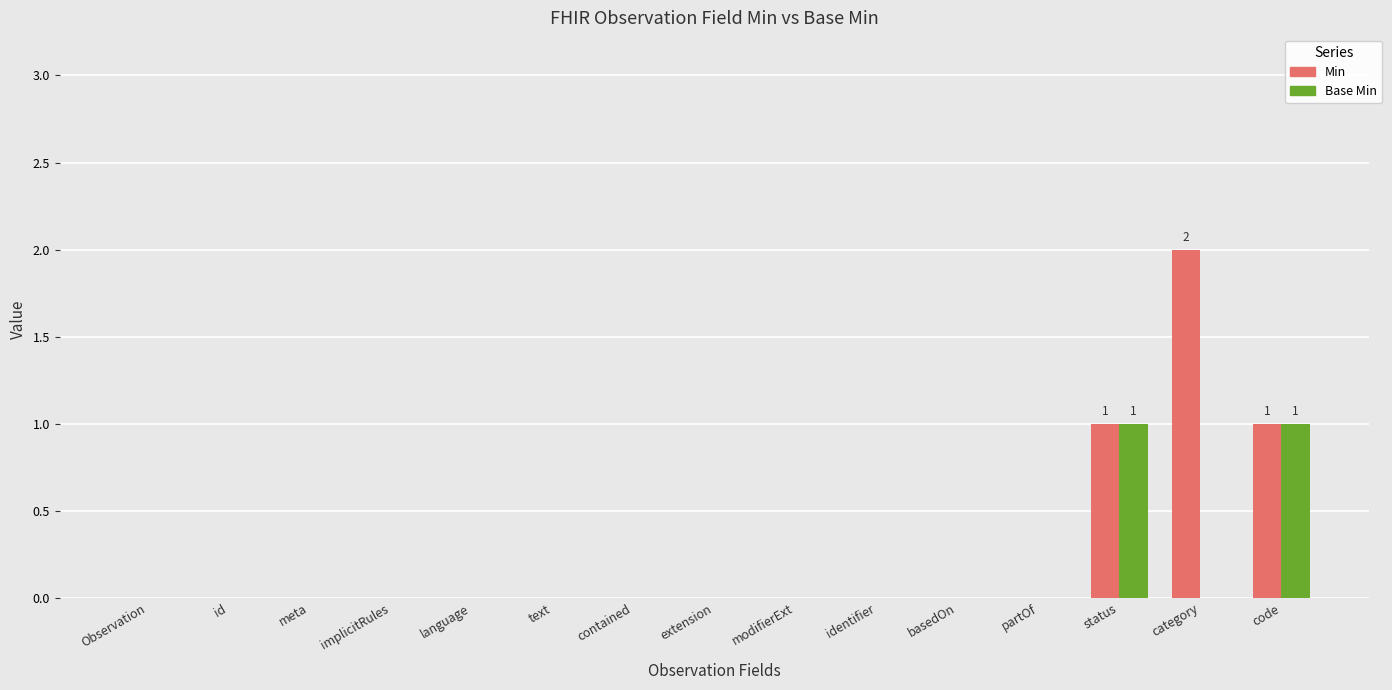

What are all the series names shown in the legend?

Min, Base Min